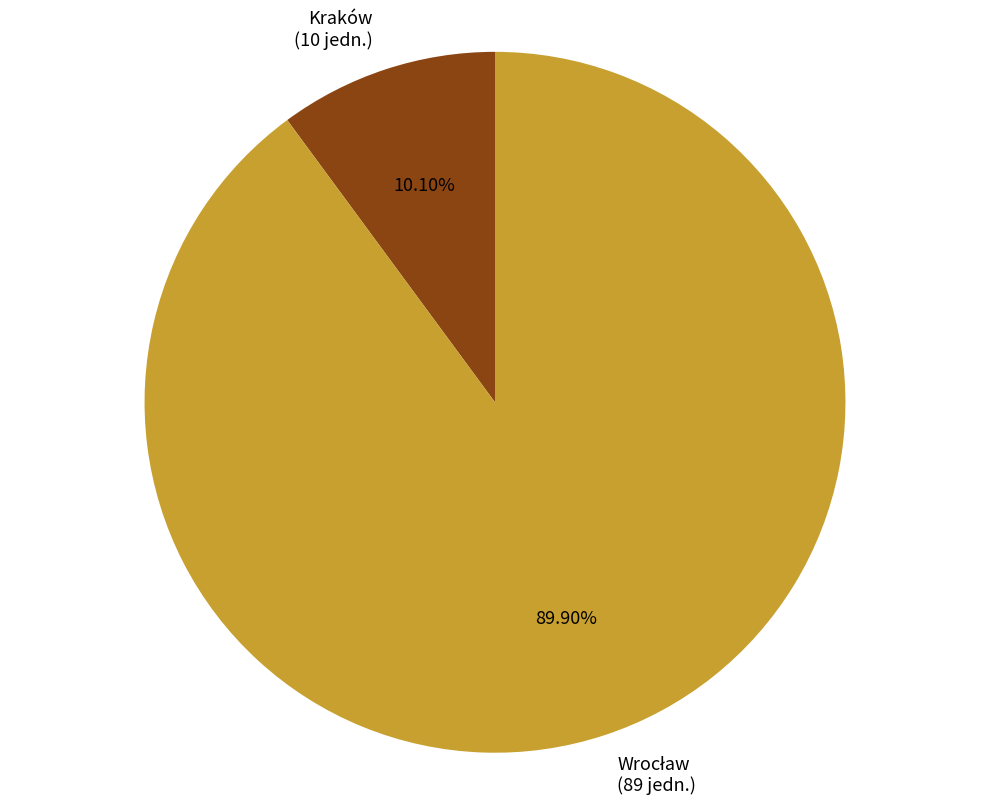

Does Kraków represent more than half of the total?

No